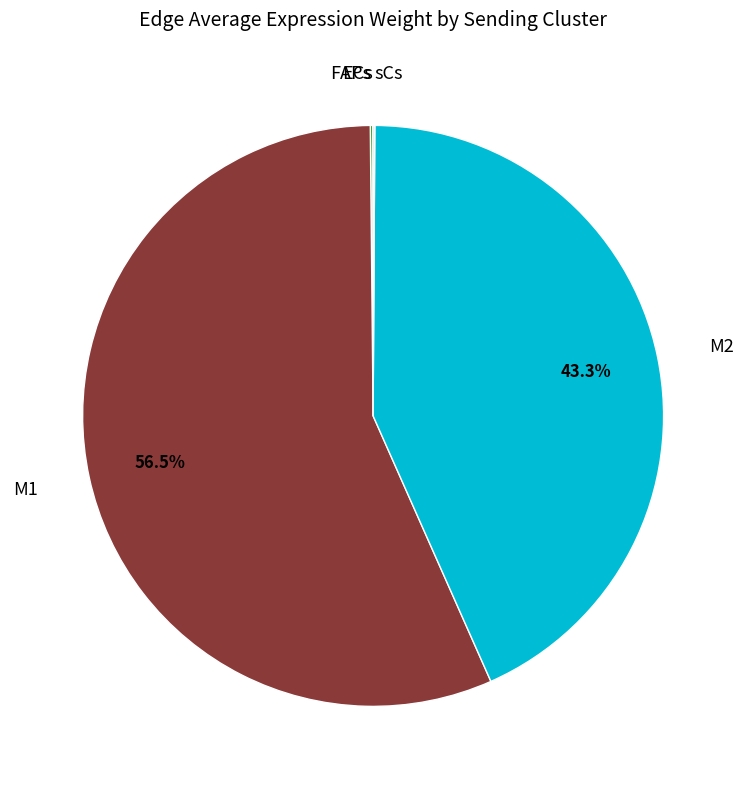

What is the largest slice in the pie chart?

M1